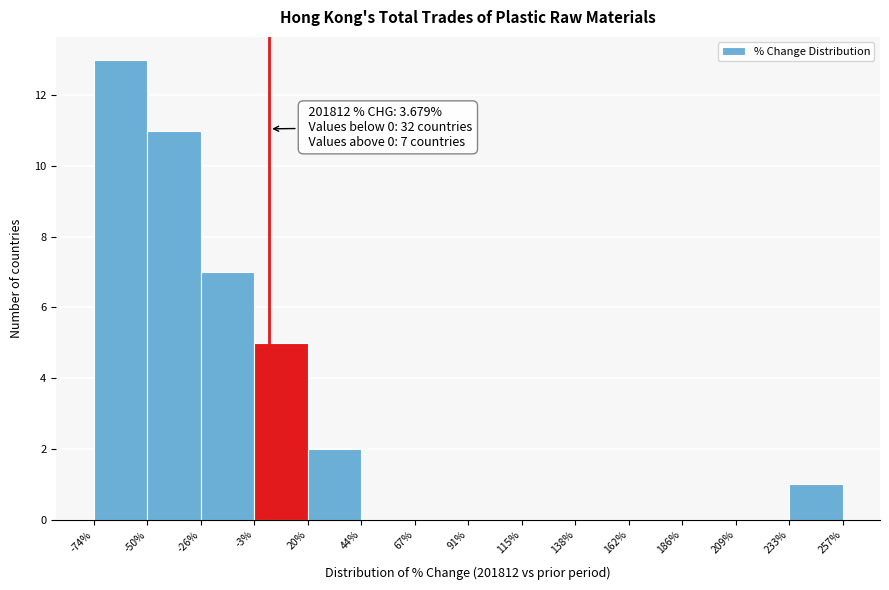

Which range on the x-axis has the tallest bar?

-74% to -50%